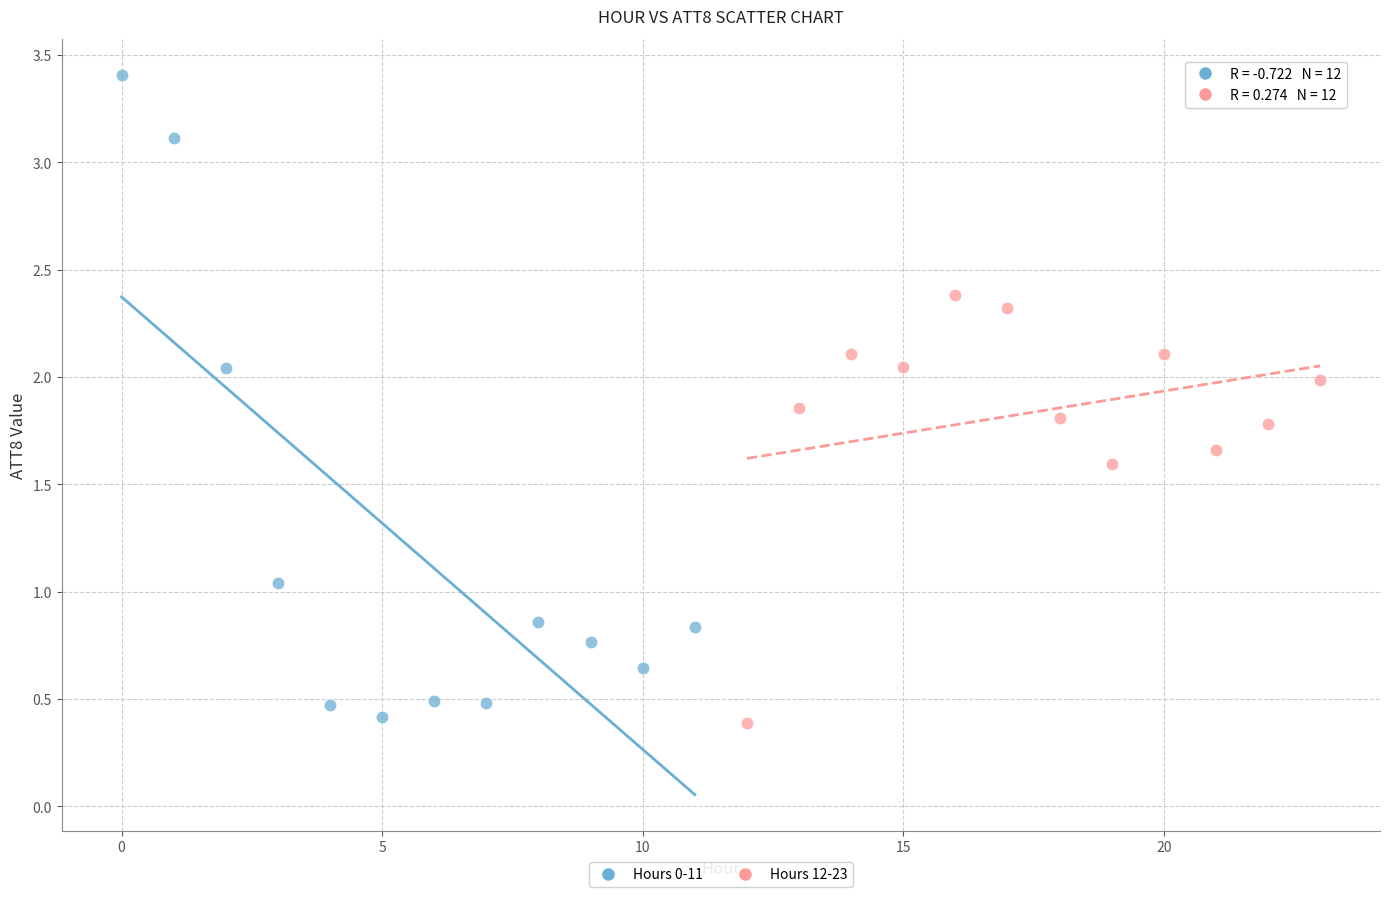

Which series reaches the maximum Y coordinate?

Hours 0-11